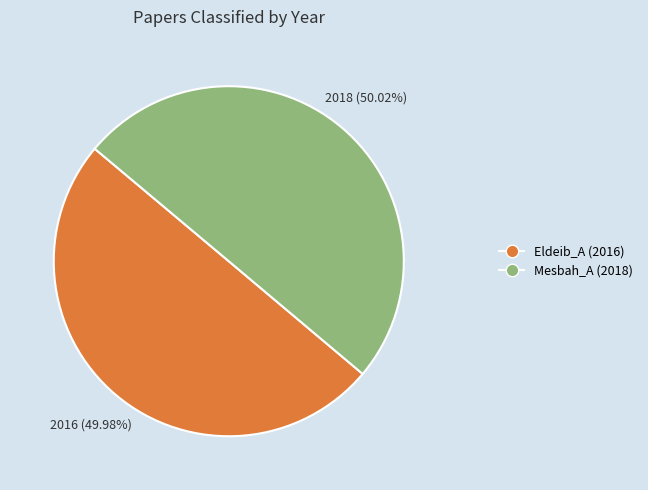

Is there any slice that represents more than half of the pie?

Yes